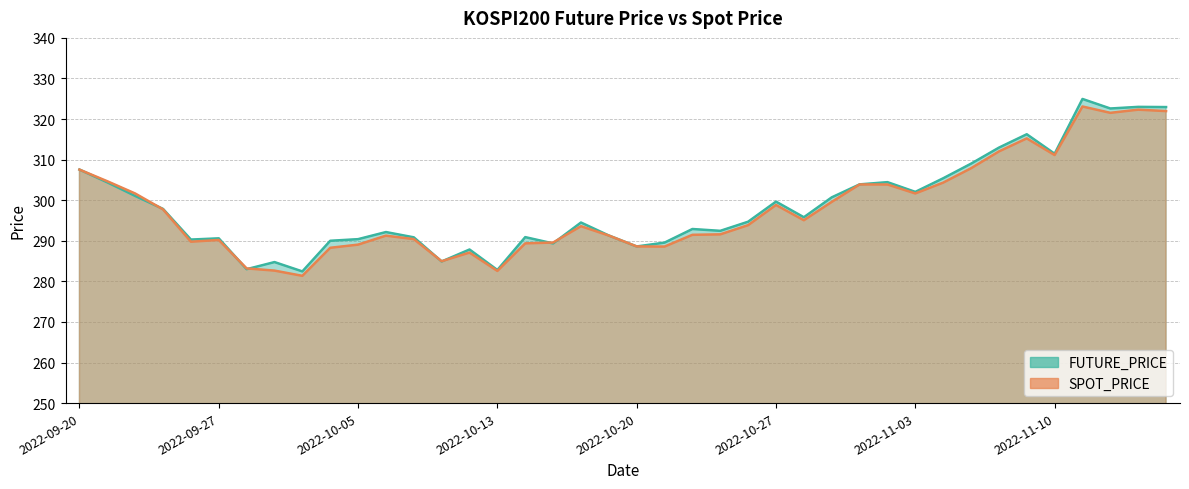

Reading left to right, extract all data points from this chart.

FUTURE_PRICE: 2022-09-20=307.6	2022-09-21=304.4	2022-09-22=301.1	2022-09-23=297.9	2022-09-26=290.3	2022-09-27=290.6	2022-09-28=283.0	2022-09-29=284.8	2022-09-30=282.4	2022-10-04=290.0	2022-10-05=290.4	2022-10-06=292.1	2022-10-07=290.9	2022-10-11=284.9	2022-10-12=287.9	2022-10-13=282.8	2022-10-14=290.9	2022-10-17=289.4	2022-10-18=294.5	2022-10-19=291.3	2022-10-20=288.6	2022-10-21=289.6	2022-10-24=292.9	2022-10-25=292.4	2022-10-26=294.7	2022-10-27=299.6	2022-10-28=295.8	2022-10-31=300.7	2022-11-01=303.9	2022-11-02=304.4	2022-11-03=302.1	2022-11-04=305.4	2022-11-07=309.0	2022-11-08=312.9	2022-11-09=316.2	2022-11-10=311.4	2022-11-11=324.9	2022-11-14=322.6	2022-11-15=323.0	2022-11-16=322.9
SPOT_PRICE: 2022-09-20=307.5	2022-09-21=304.7	2022-09-22=301.6	2022-09-23=297.7	2022-09-26=289.8	2022-09-27=290.2	2022-09-28=283.2	2022-09-29=282.6	2022-09-30=281.4	2022-10-04=288.3	2022-10-05=289.1	2022-10-06=291.3	2022-10-07=290.4	2022-10-11=285.0	2022-10-12=287.1	2022-10-13=282.6	2022-10-14=289.4	2022-10-17=289.6	2022-10-18=293.6	2022-10-19=291.3	2022-10-20=288.6	2022-10-21=288.6	2022-10-24=291.5	2022-10-25=291.6	2022-10-26=293.9	2022-10-27=298.8	2022-10-28=295.1	2022-10-31=299.6	2022-11-01=303.9	2022-11-02=303.9	2022-11-03=301.7	2022-11-04=304.3	2022-11-07=307.9	2022-11-08=312.0	2022-11-09=315.2	2022-11-10=311.1	2022-11-11=323.1	2022-11-14=321.5	2022-11-15=322.3	2022-11-16=322.0